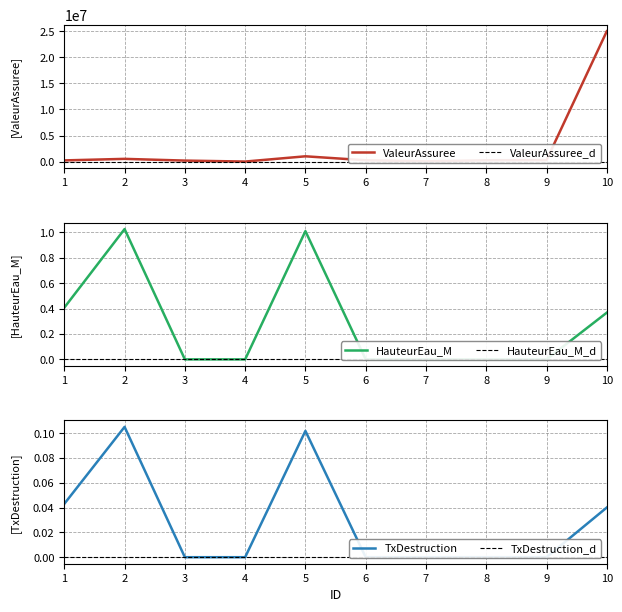

Reading left to right, transcribe all the data shown in this chart.

ValeurAssuree: 1=236021.0	2=531240.0	3=200069.0	4=15032.0	5=1022606.0	6=260023.0	7=54221.0	8=262654.0	9=287964.0	10=25000056.0
HauteurEau_M: 1=0.4	2=1.0	3=0.0	4=0.0	5=1.0	6=0.0	7=0.0	8=0.0	9=0.0	10=0.4
TxDestruction: 1=0.0	2=0.1	3=0.0	4=0.0	5=0.1	6=0.0	7=0.0	8=0.0	9=0.0	10=0.0